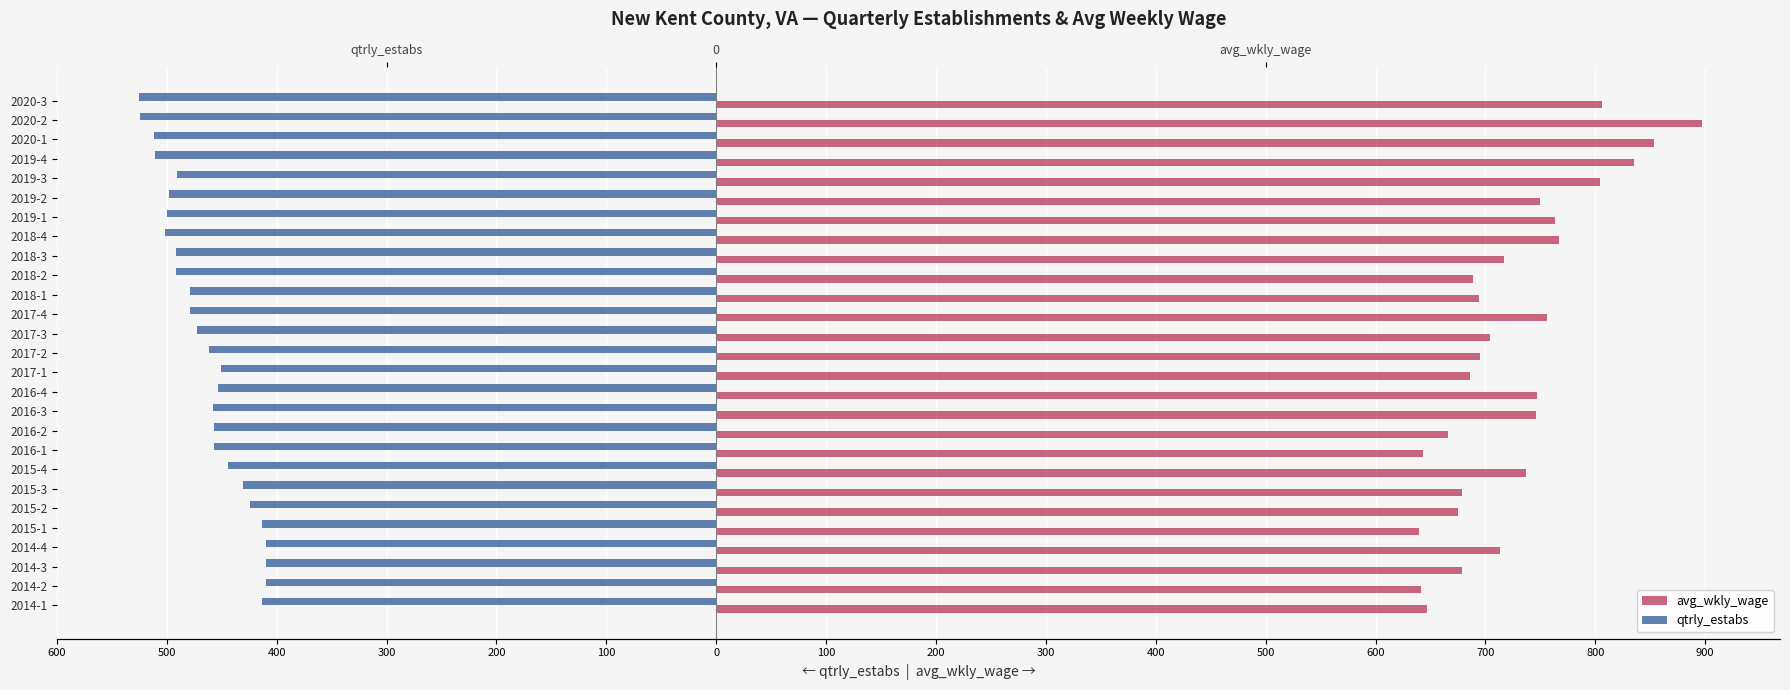

Rank the series at 2016-3 from highest to lowest value.

avg_wkly_wage, qtrly_estabs